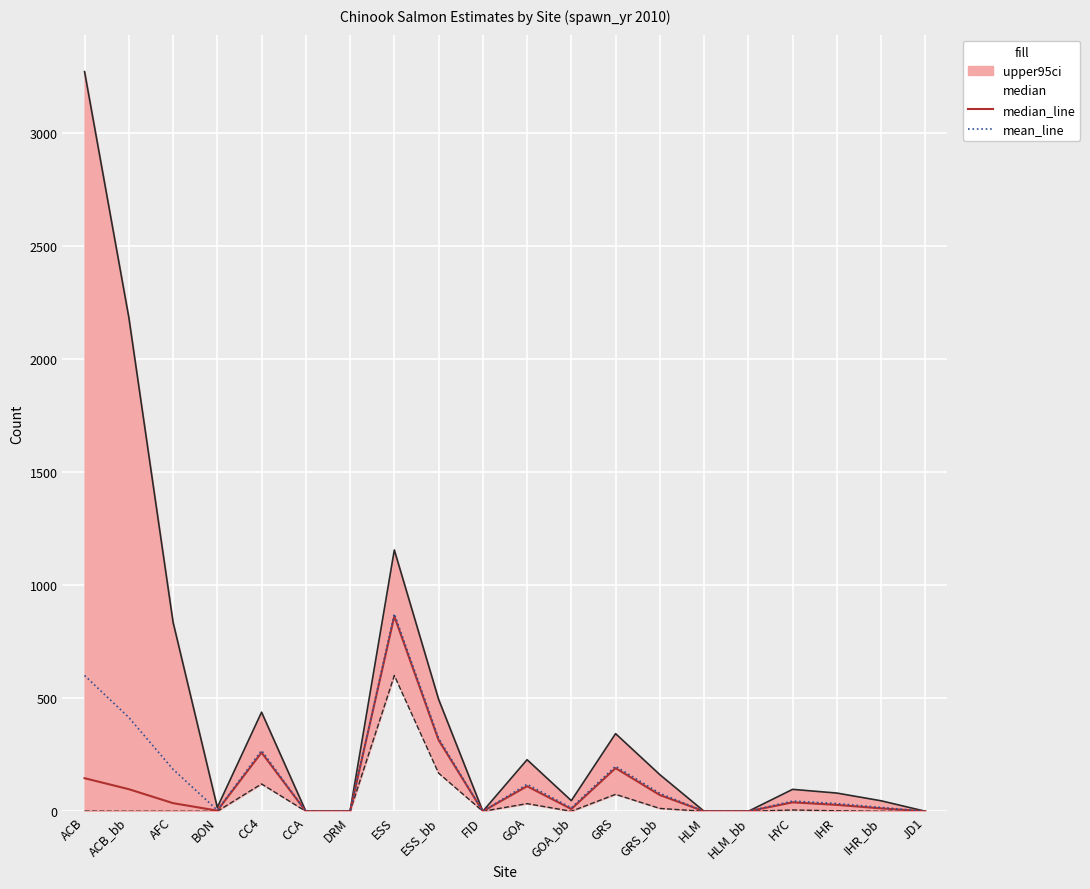

Reading right to left, what are all the values shown in this chart?

median_line: 0.0	12.7	28.3	39.4	0.0	0.0	71.8	190.7	9.9	110.6	0.0	314.8	861.9	0.0	0.0	259.6	2.9	35.9	97.6	146.1
mean_line: 0.0	17.0	34.0	45.1	0.0	0.0	79.4	199.0	15.0	119.3	0.0	322.9	872.9	0.0	0.0	268.8	5.0	185.4	414.7	600.1